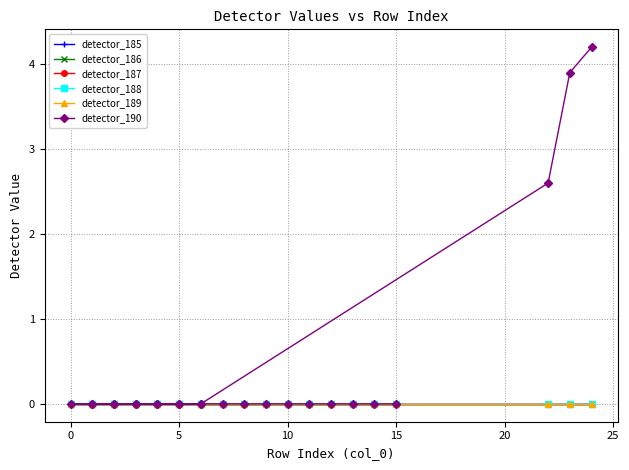

Which series changed the most between 5 and 23?

detector_190